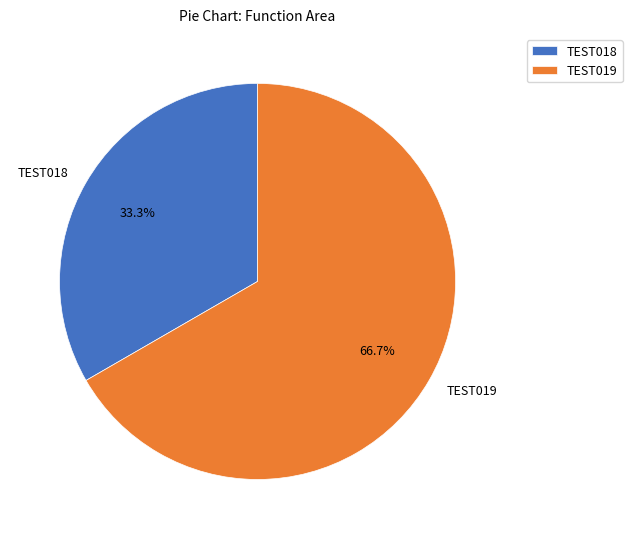

Which slice represents more than half of the pie?

TEST019